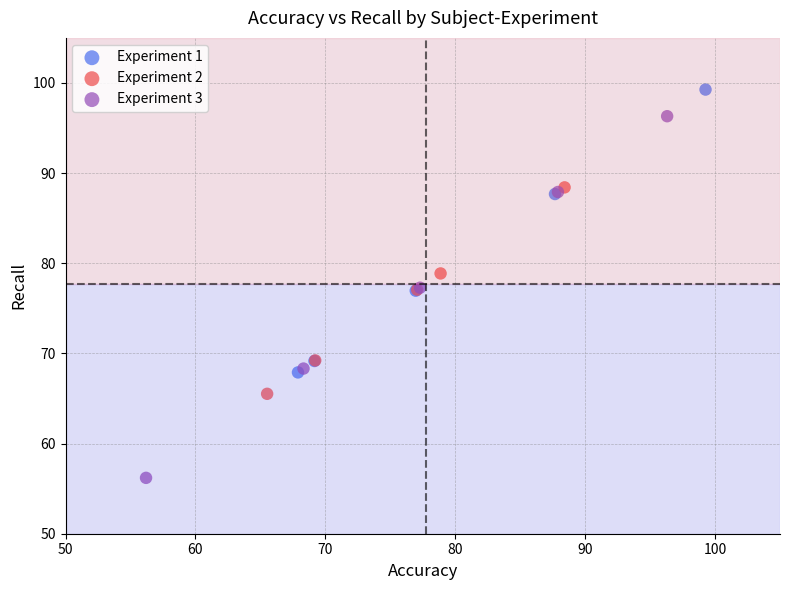

Which series reaches the minimum Y coordinate?

Experiment 3